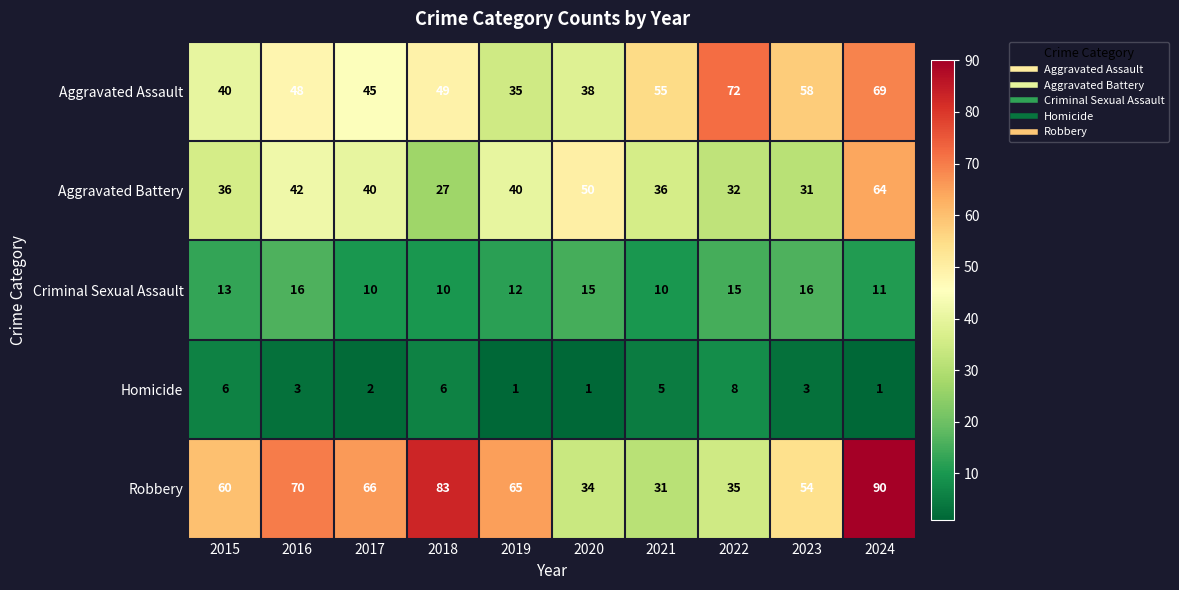

What is the spread (max minus min) of values at 2016?

67